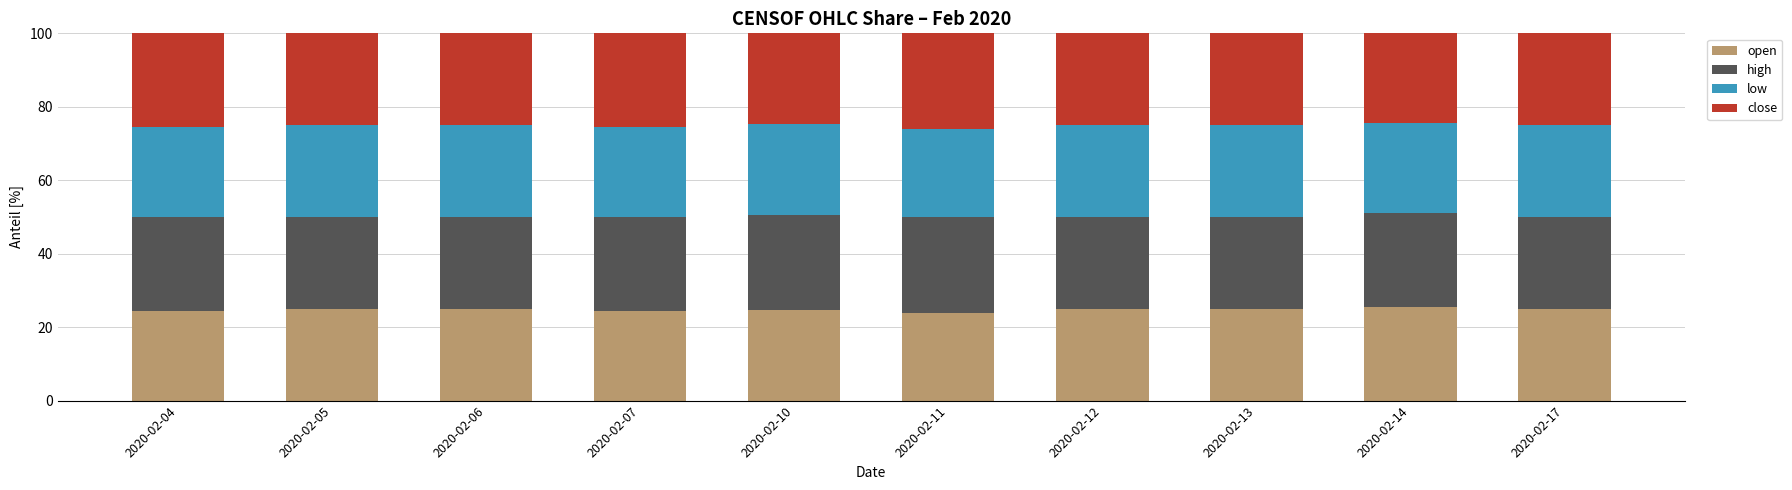

What is the total value across all series at 2020-02-10?

100.0